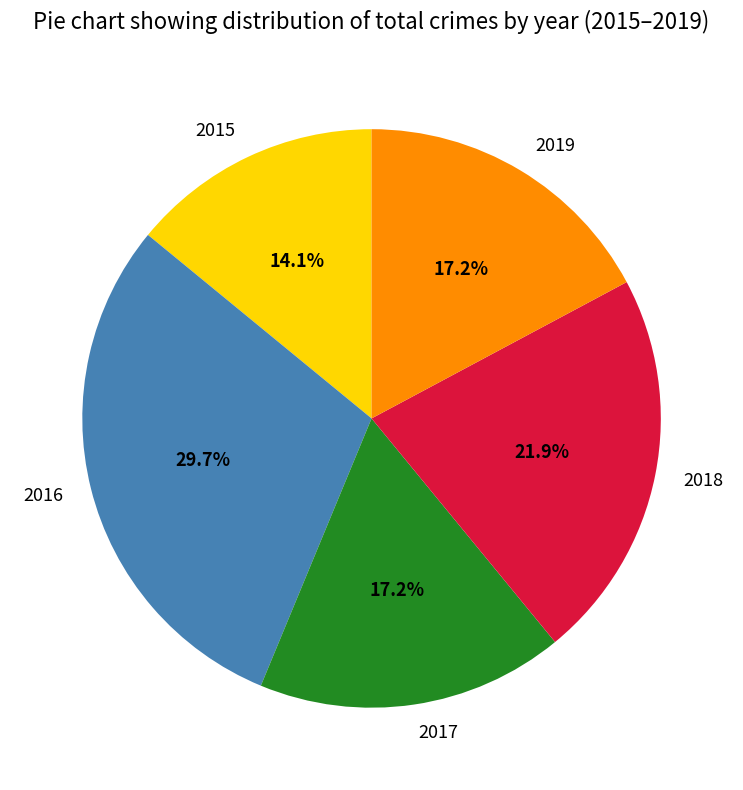

True or false: 2019 accounts for 30% of the total.

False